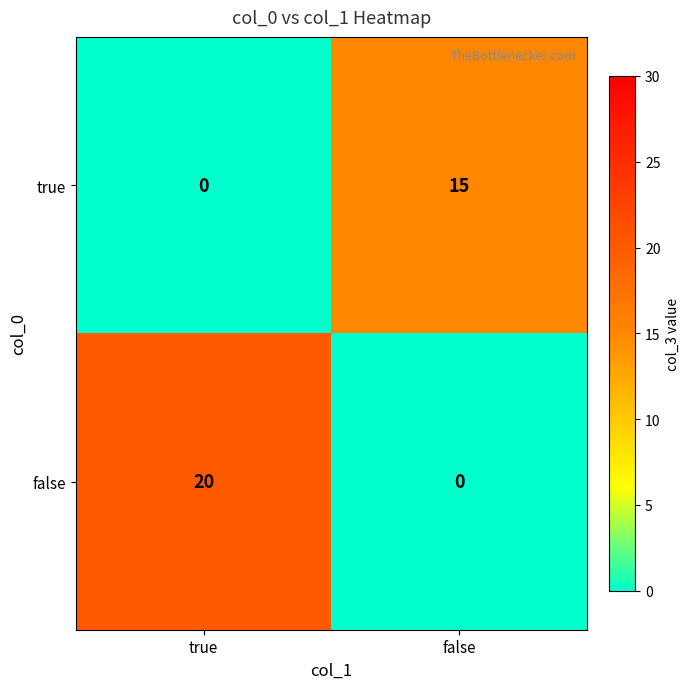

Which series has the largest range (max minus min)?

false